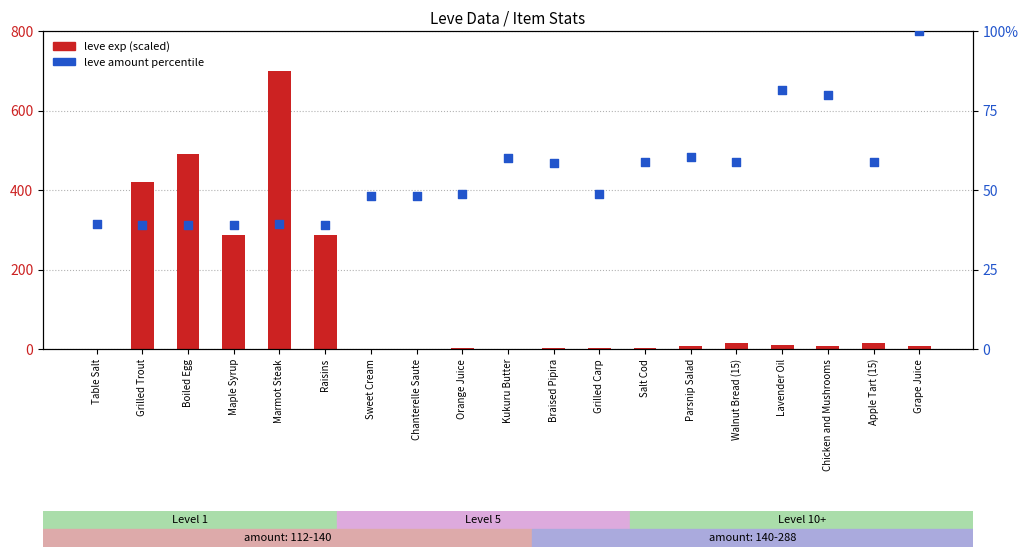

Which series reaches the maximum Y coordinate?

leve exp (scaled)